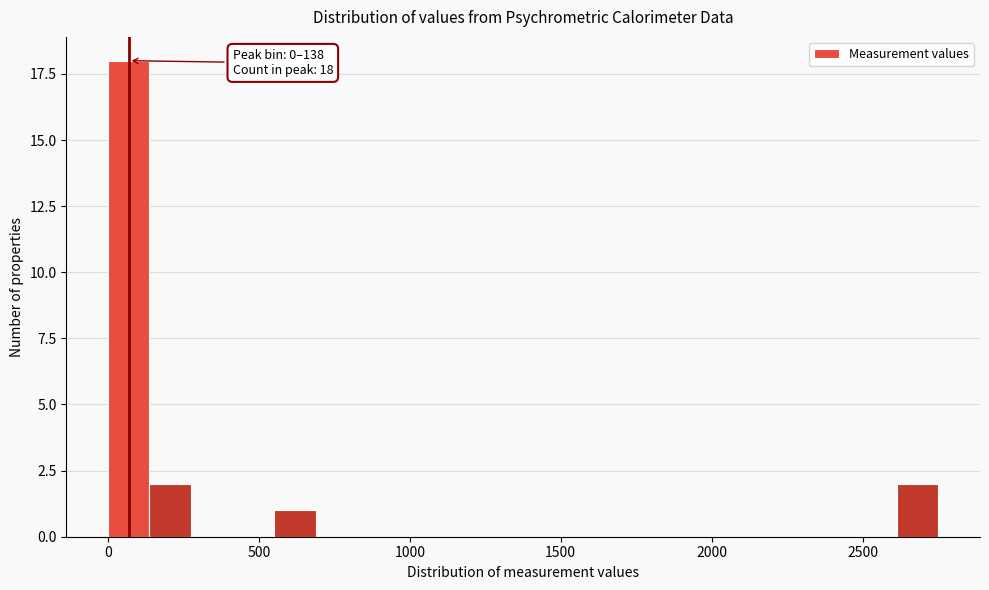

Read against the x-axis, roughly where is the centre of the tallest bar?

50